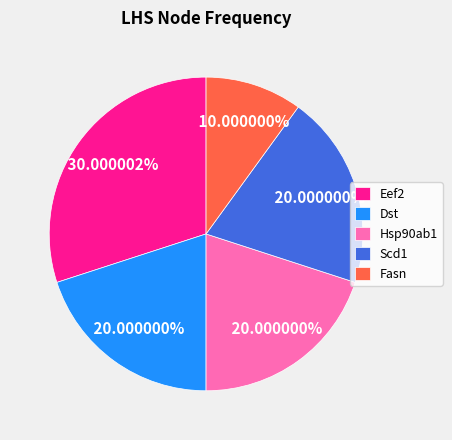

The Hsp90ab1 slice represents 20% of the pie. True or false?

True